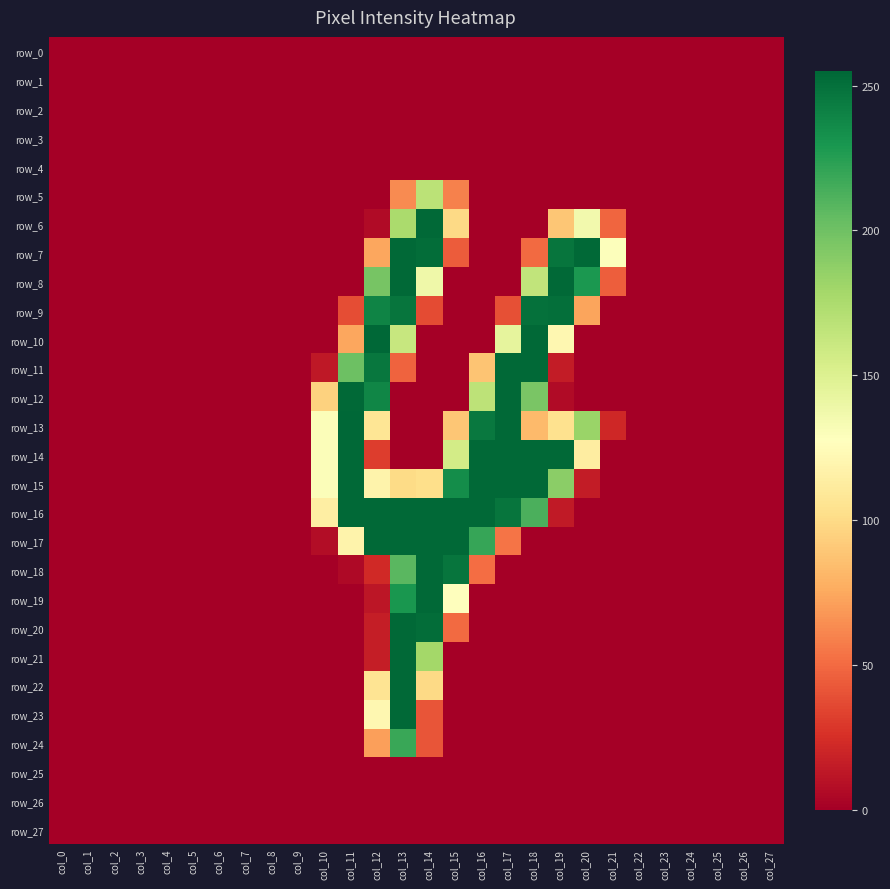

The value of row_4 at col_27 is 0. True or false?

True